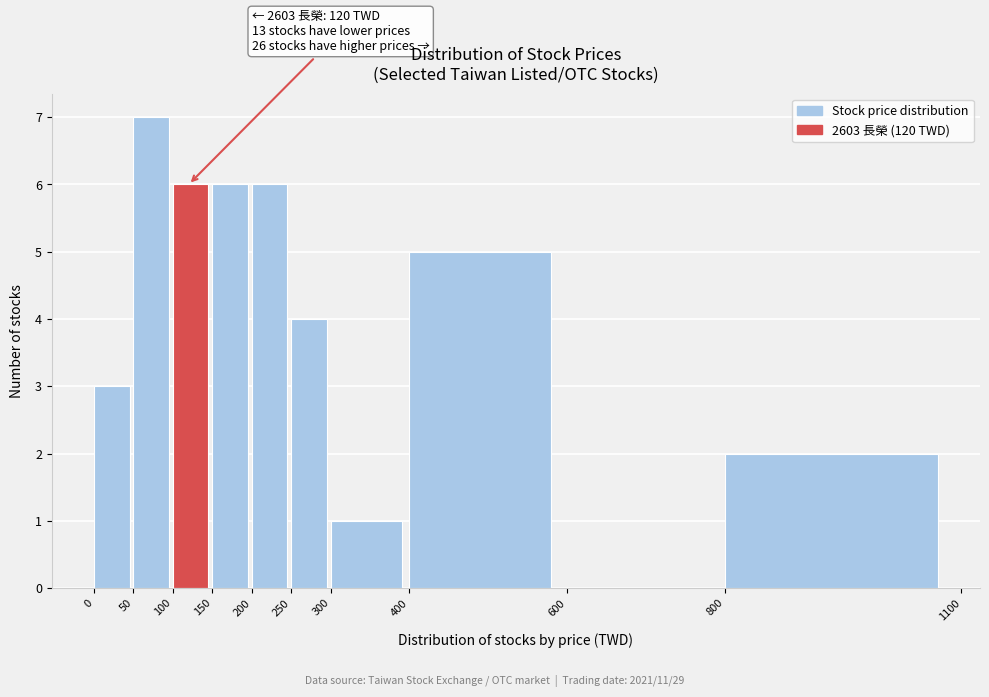

Over which range of the x-axis is the bar tallest?

50 to 100